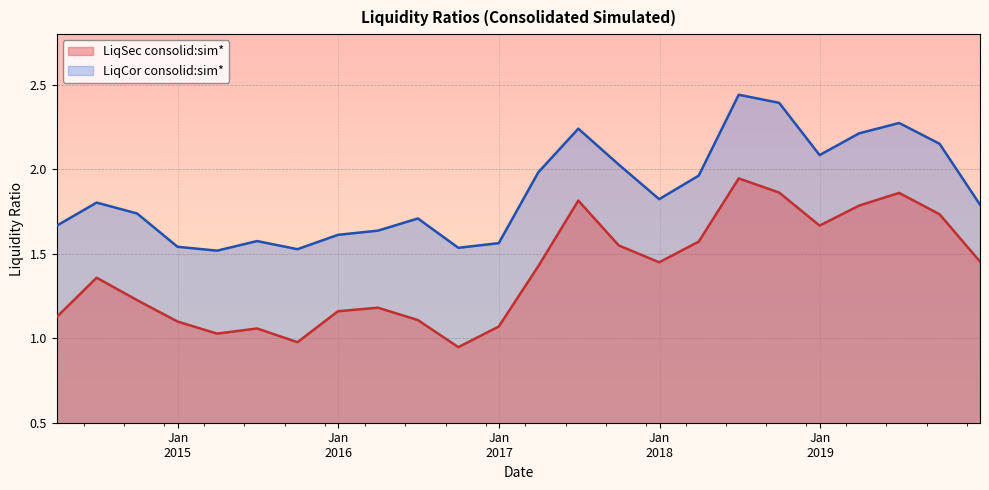

What is the value of the LiqCor consolid:sim* point at the 15th from the left?

2.0